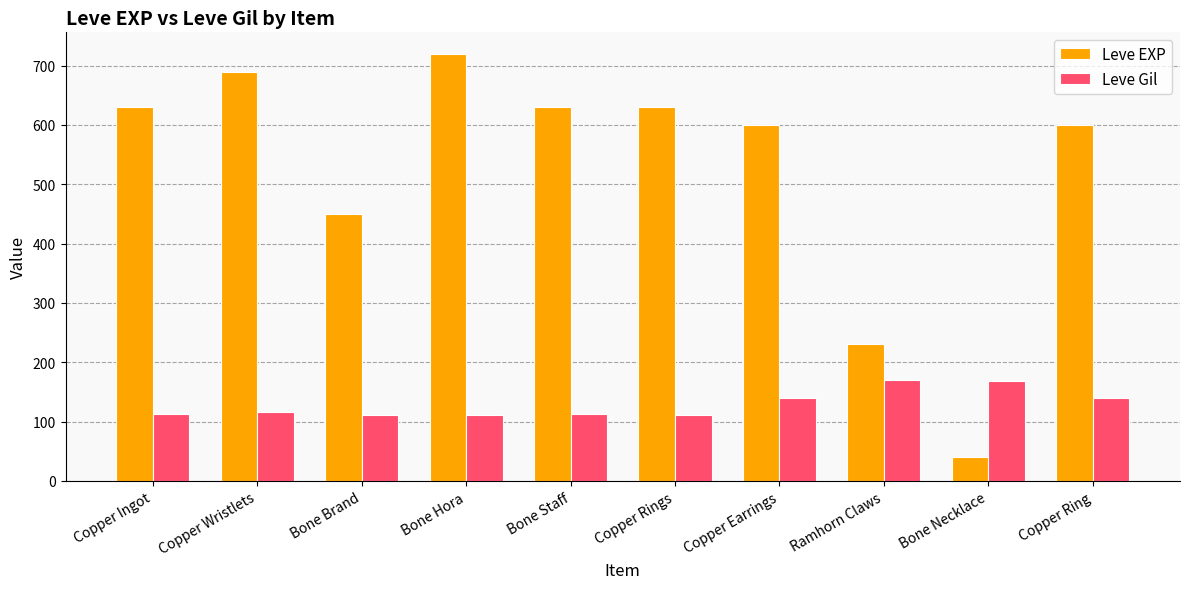

True or false: Leve EXP has a value of 230 at Ramhorn Claws.

True